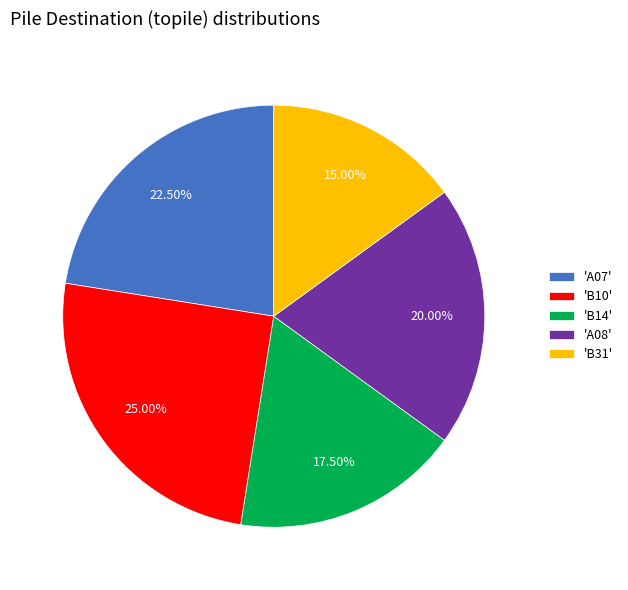

To the nearest percent, what is the difference between the largest and smallest slice percentages?

10%